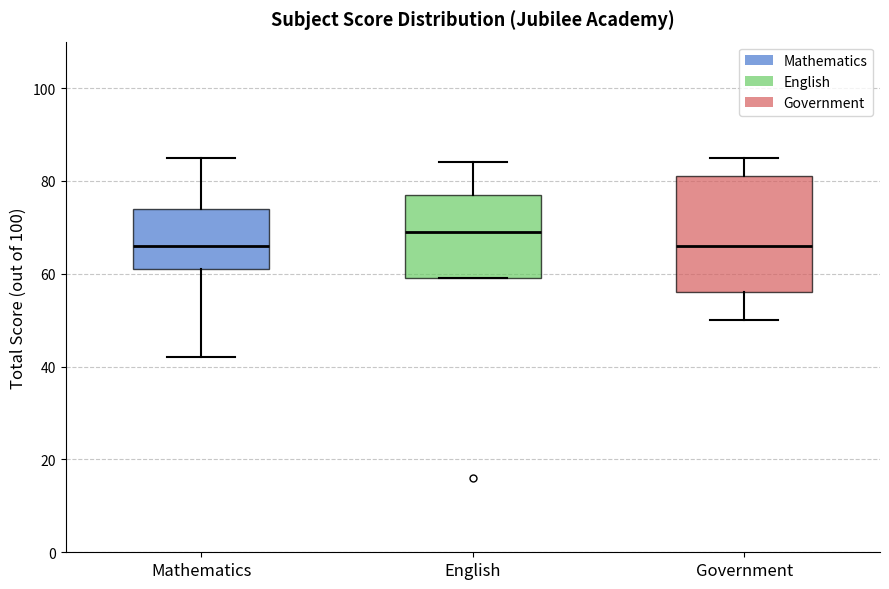

Where is the lower edge of the box for English on the y-axis? The values are not printed on the chart, so give them approximately, as read against the axis.

60